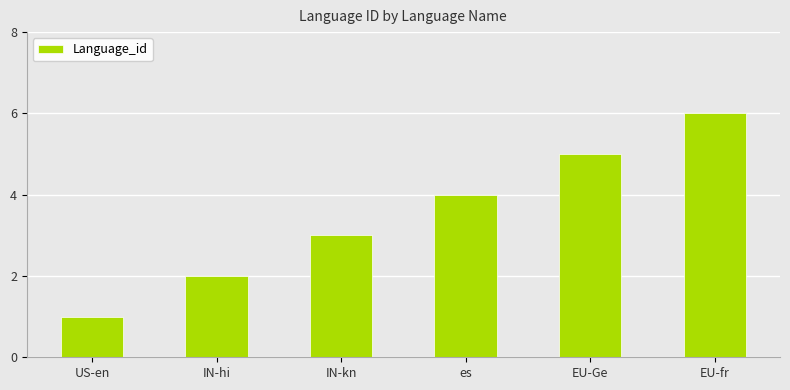

Reading left to right, what are all the values shown in this chart?

1	2	3	4	5	6